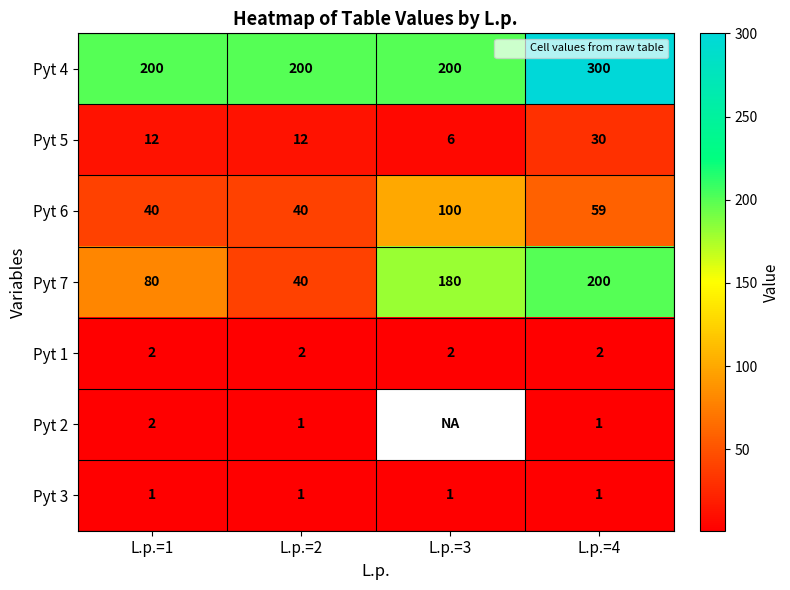

What is the minimum value for Pyt 4?

200